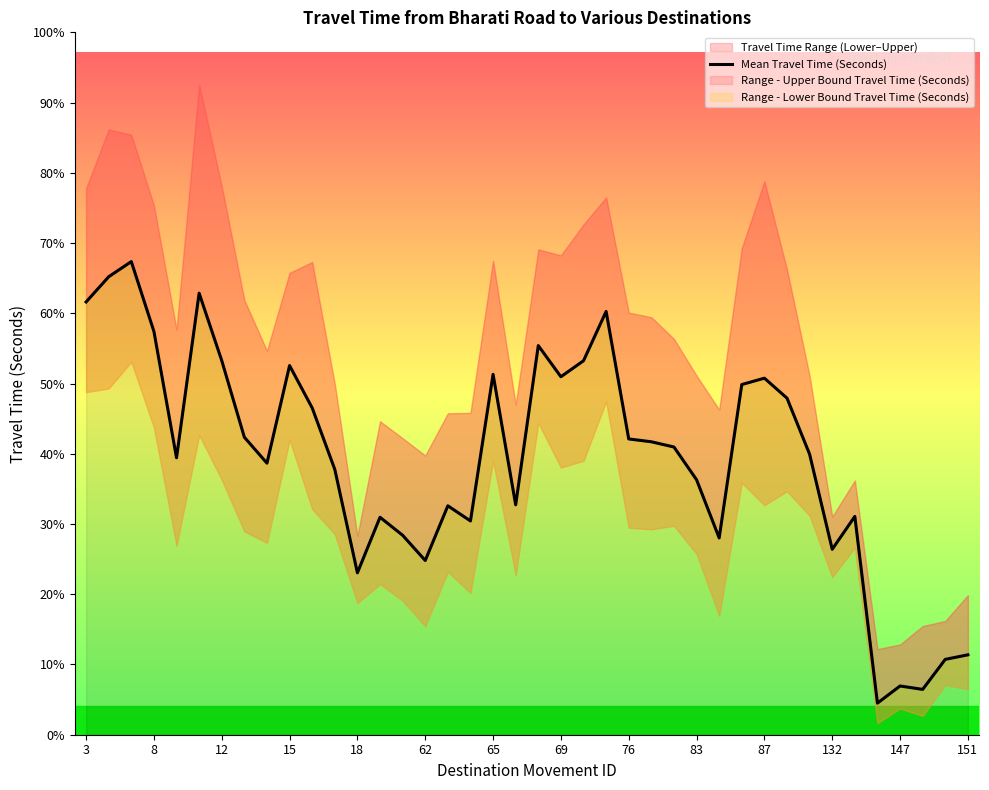

Reading right to left, transcribe all the data shown in this chart.

564	532	320	344	223	1541	1309	1980	2376	2517	2472	1389	1800	2031	2068	2088	2988	2640	2527	2747	1623	2544	1509	1616	1230	1408	1535	1143	1873	2307	2606	1917	2100	2641	3117	1955	2847	3340	3233	3055